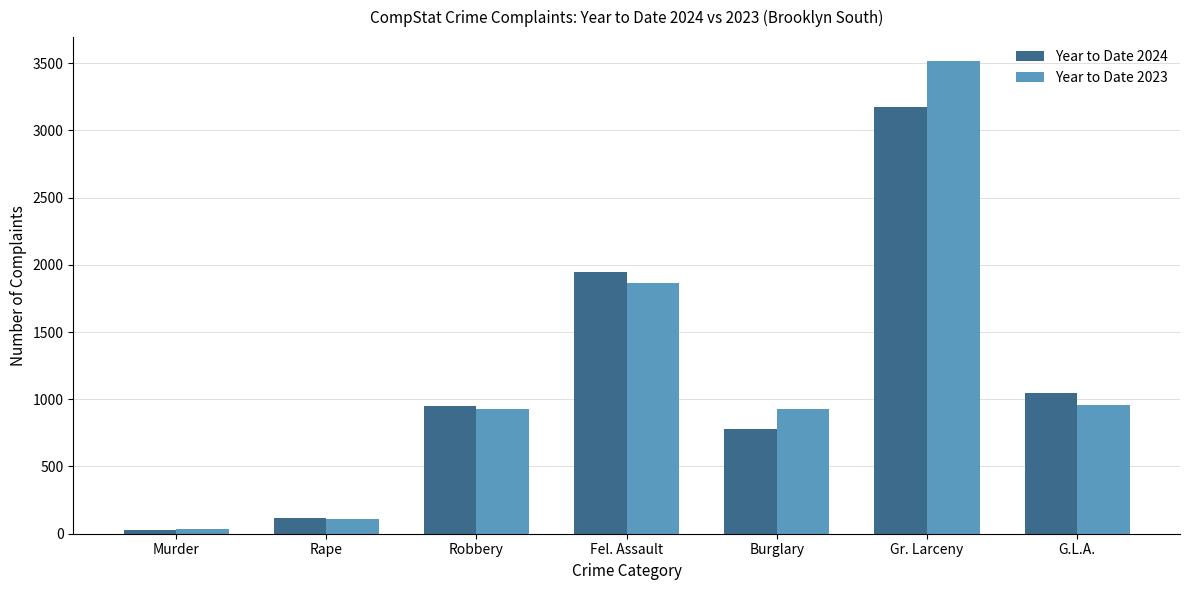

How many categories are shown in the chart?

7